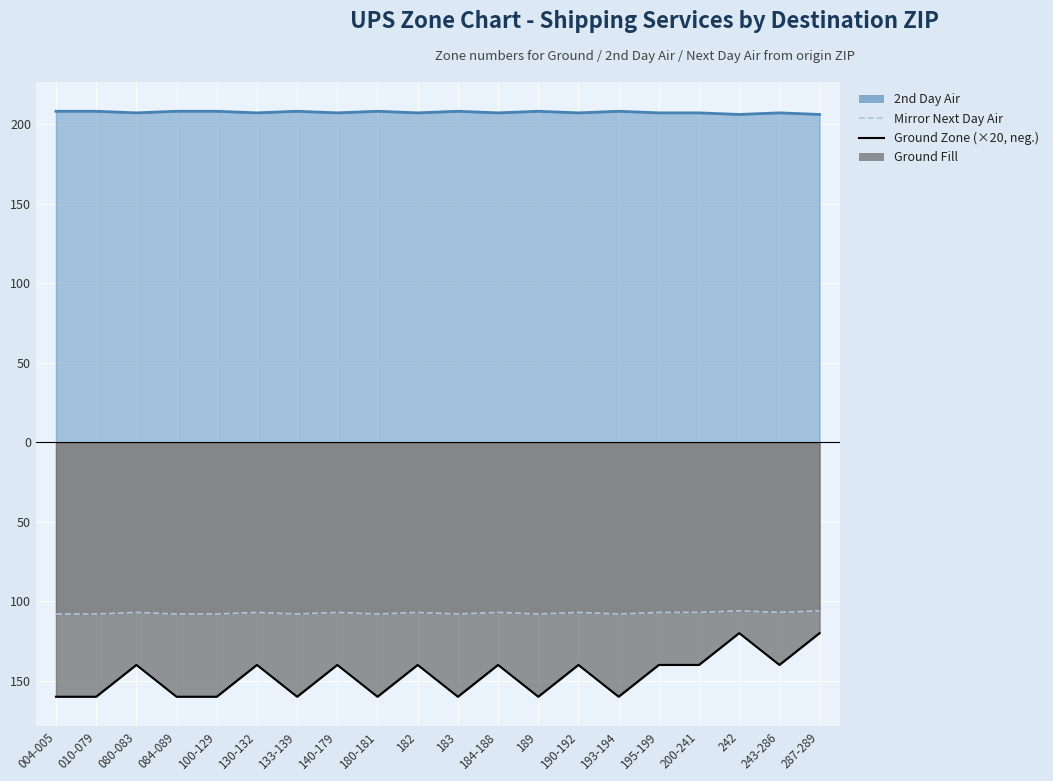

Which series has the widest spread of values?

Ground ×20